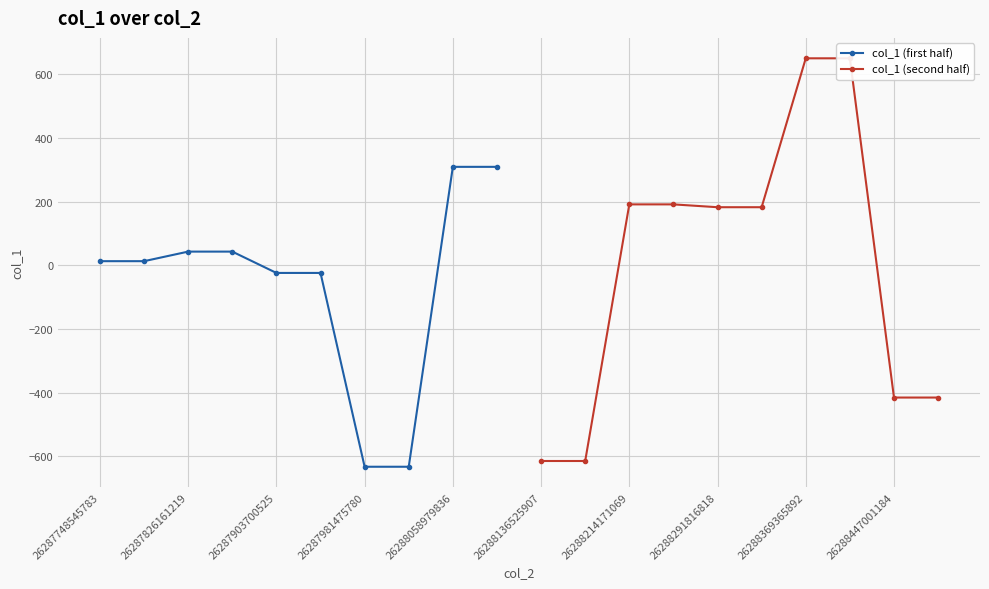

What is the greatest value displayed?

650.0